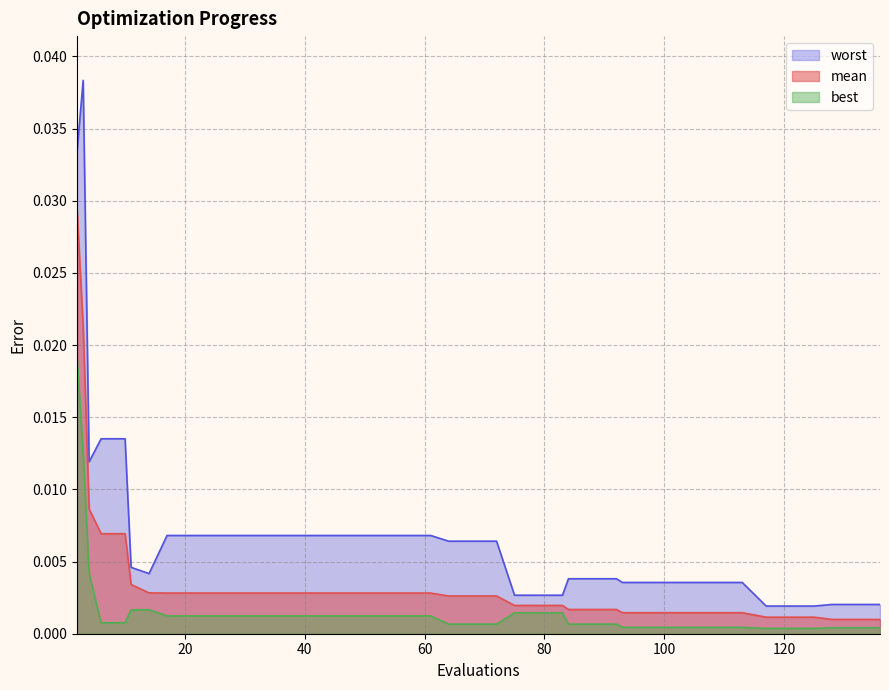

What is the sum of all best values?

0.1